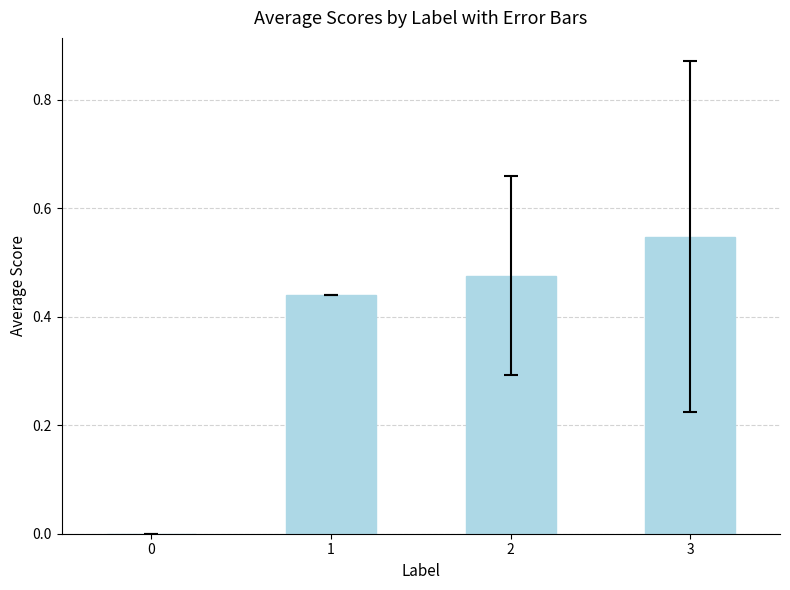

What is the change in value from 2 to 3?

+0.1